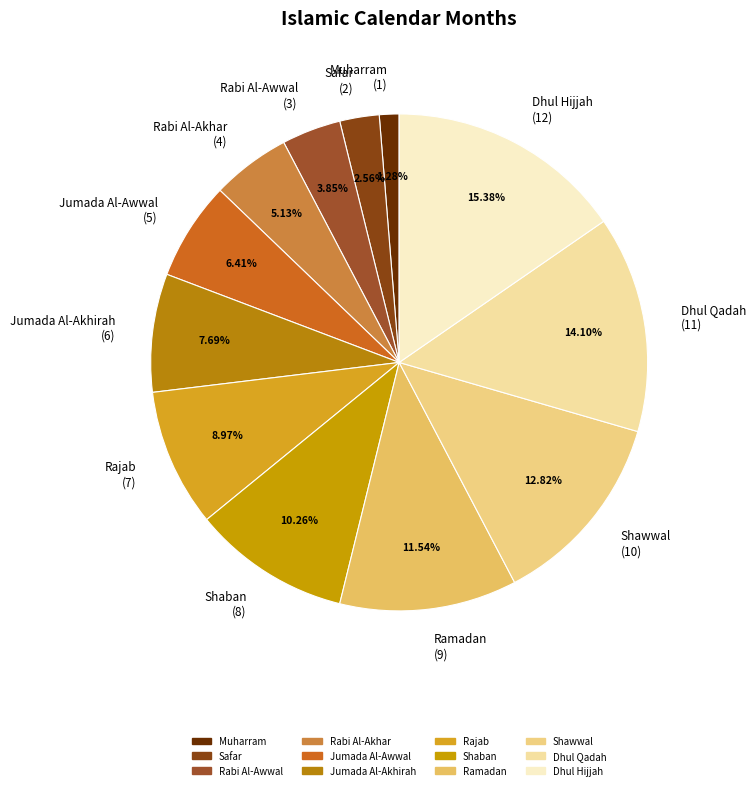

How much of the chart is everything except Muharram?

98.7%